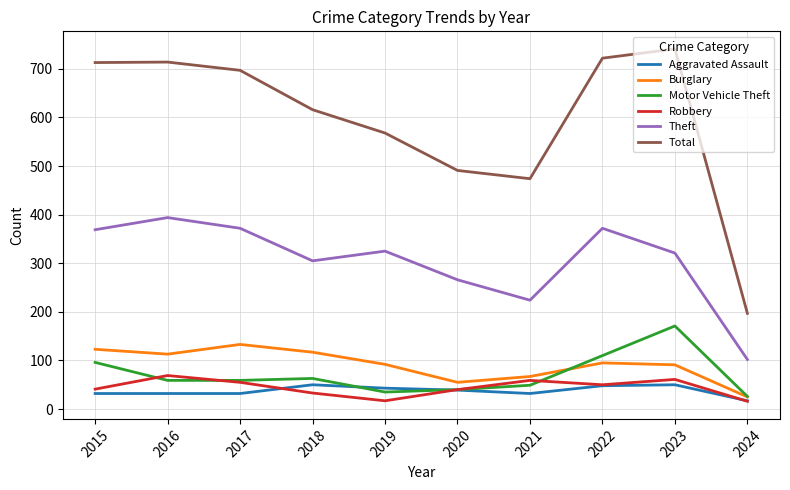

Which category has the lowest value in the Aggravated Assault series?

2024